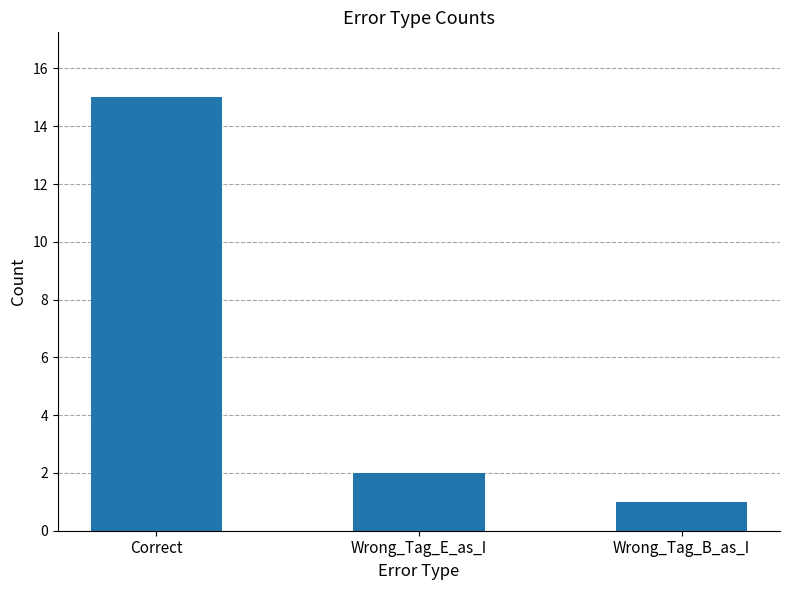

At which category does the chart reach its minimum across all series?

Wrong_Tag_B_as_I